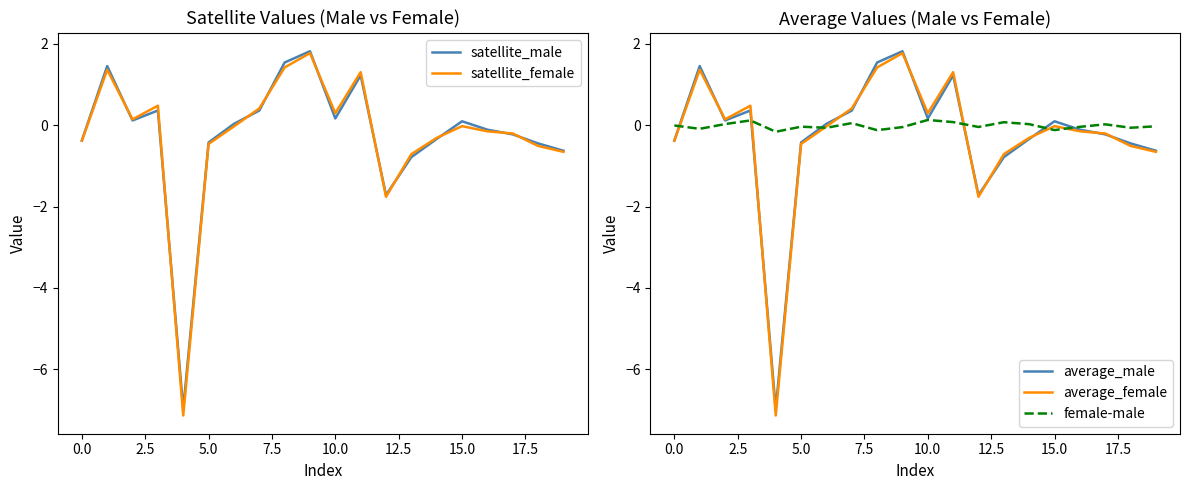

Is it true that average_male equals -0.2 at 17?

True